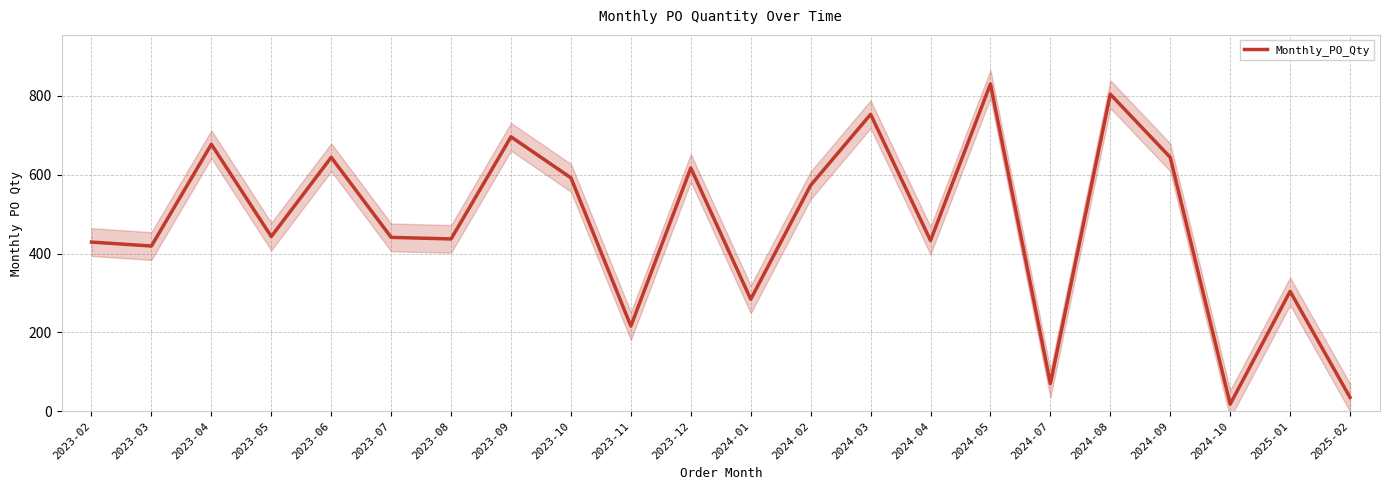

What is the difference between the values at 2023-11 and 2023-06?

428